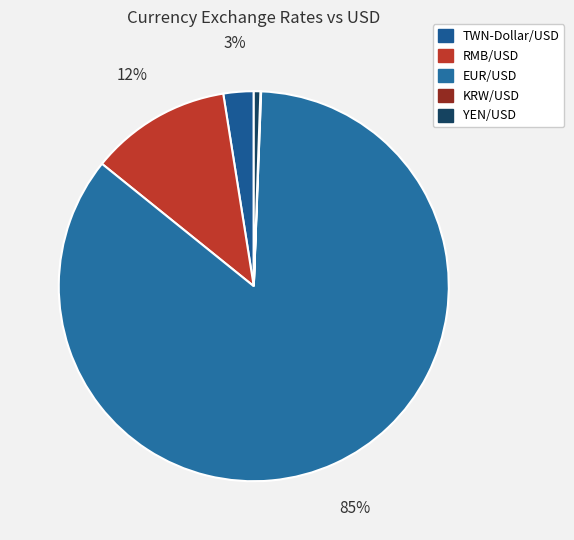

What is the largest slice in the pie chart?

EUR/USD